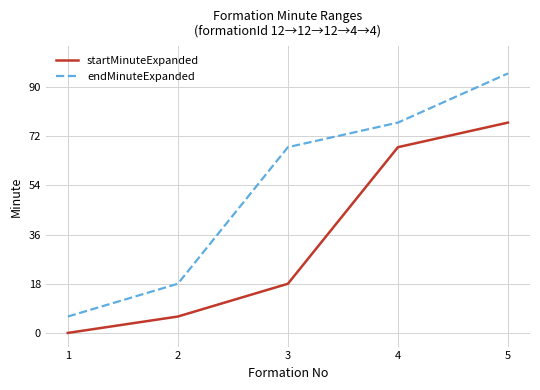

True or false: startMinuteExpanded has a value of 77 at 5.

True